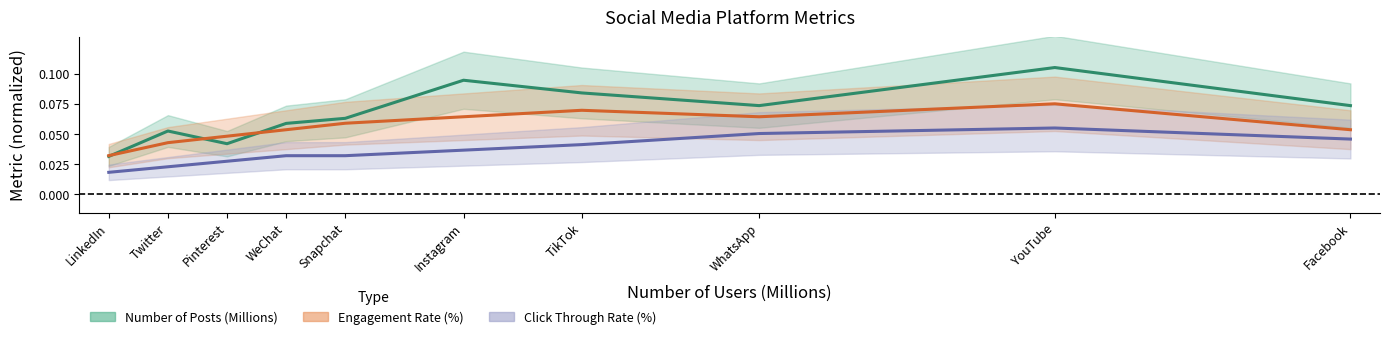

Reading right to left, what are all the values shown in this chart?

Number of Posts (Millions): Facebook=0.1	YouTube=0.1	WhatsApp=0.1	TikTok=0.1	Instagram=0.1	Snapchat=0.1	WeChat=0.1	Pinterest=0.0	Twitter=0.1	LinkedIn=0.0
Engagement Rate (%): Facebook=0.1	YouTube=0.1	WhatsApp=0.1	TikTok=0.1	Instagram=0.1	Snapchat=0.1	WeChat=0.1	Pinterest=0.0	Twitter=0.0	LinkedIn=0.0
Click Through Rate (%): Facebook=0.0	YouTube=0.1	WhatsApp=0.1	TikTok=0.0	Instagram=0.0	Snapchat=0.0	WeChat=0.0	Pinterest=0.0	Twitter=0.0	LinkedIn=0.0